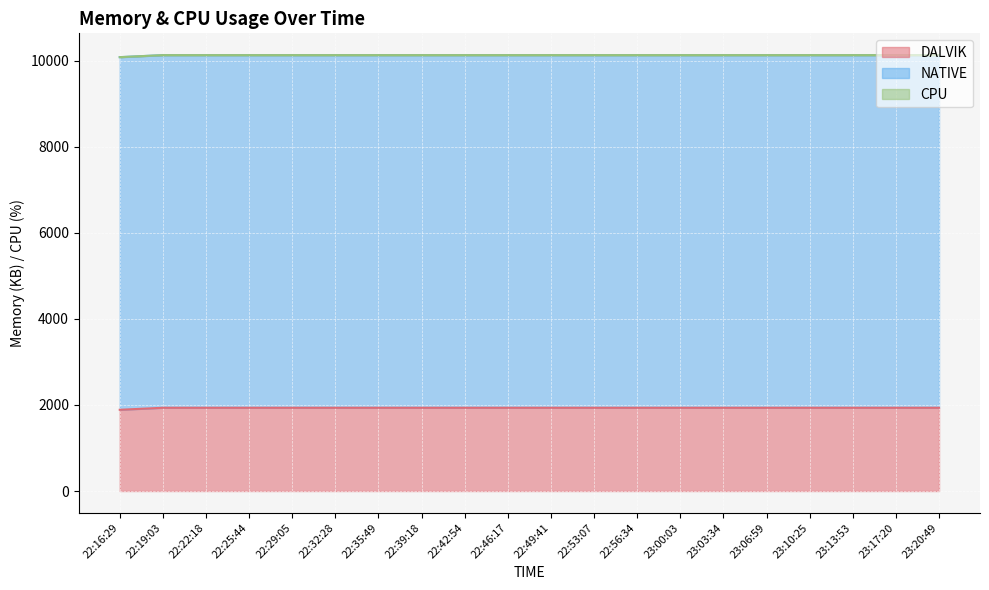

What is the difference between the highest and lowest values at 22:35:49?

8192